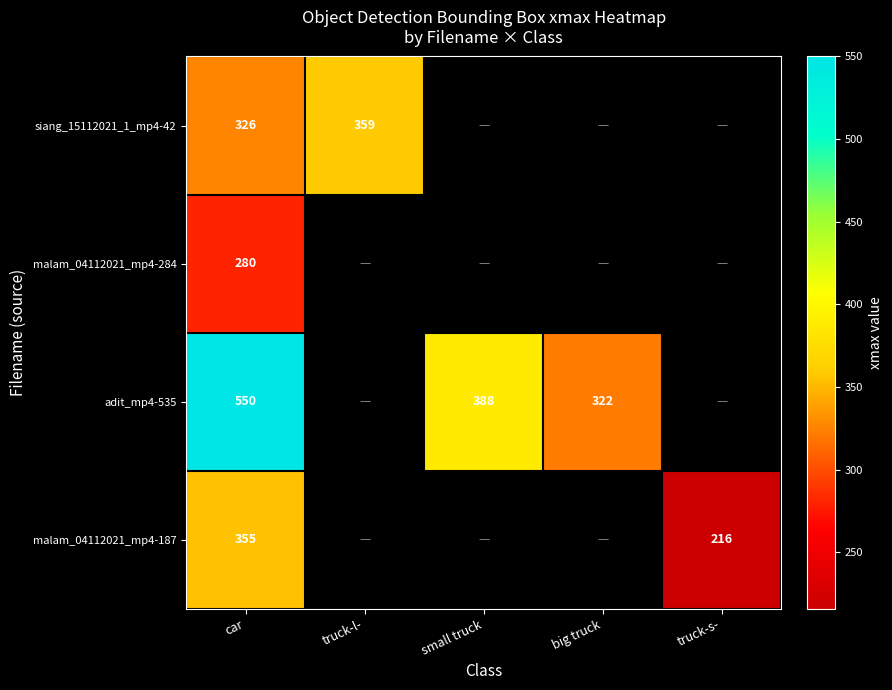

Is it true that siang_15112021_1_mp4-42 equals 553 at truck-l-?

False